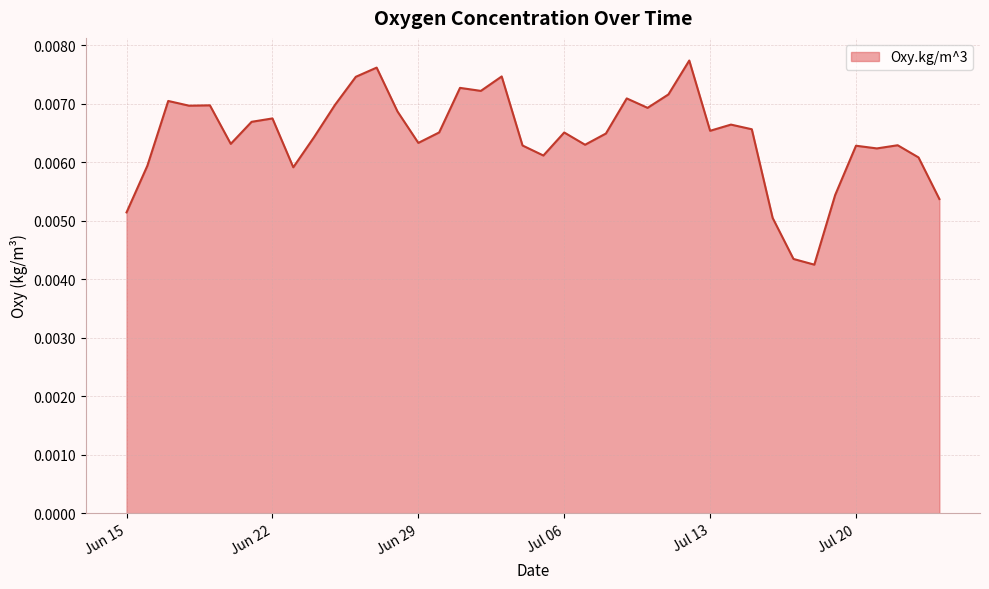

How many interior local valleys (lower than both neighbors) does the data have?

11